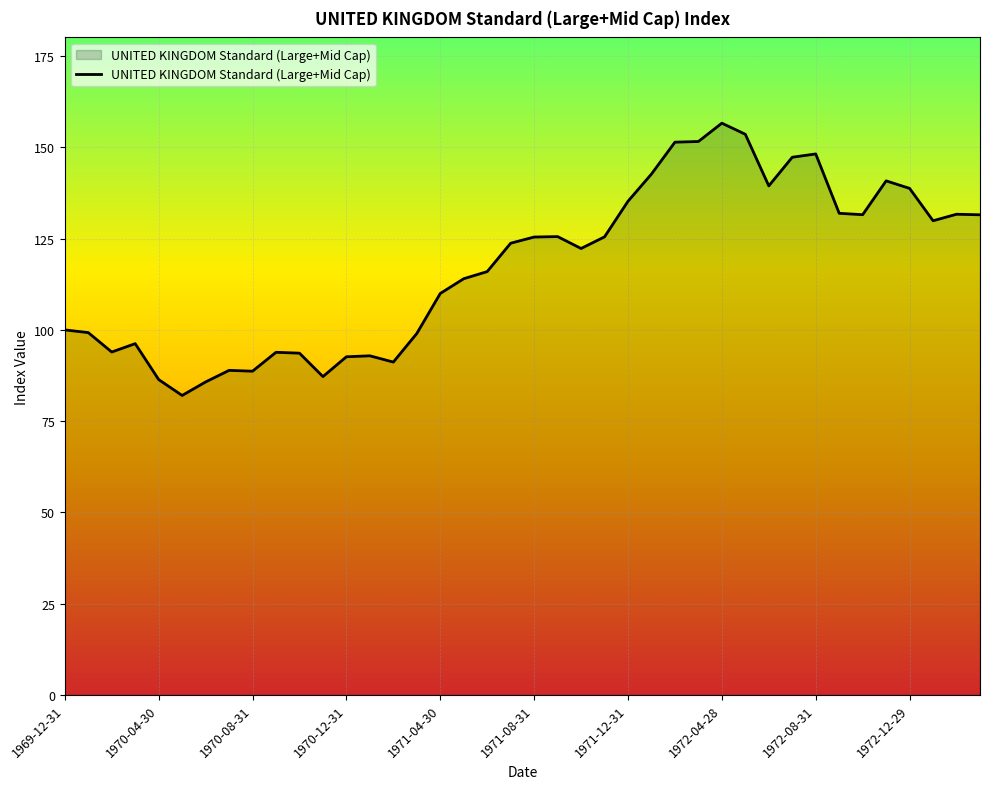

What is the difference between the maximum and minimum values?

74.6